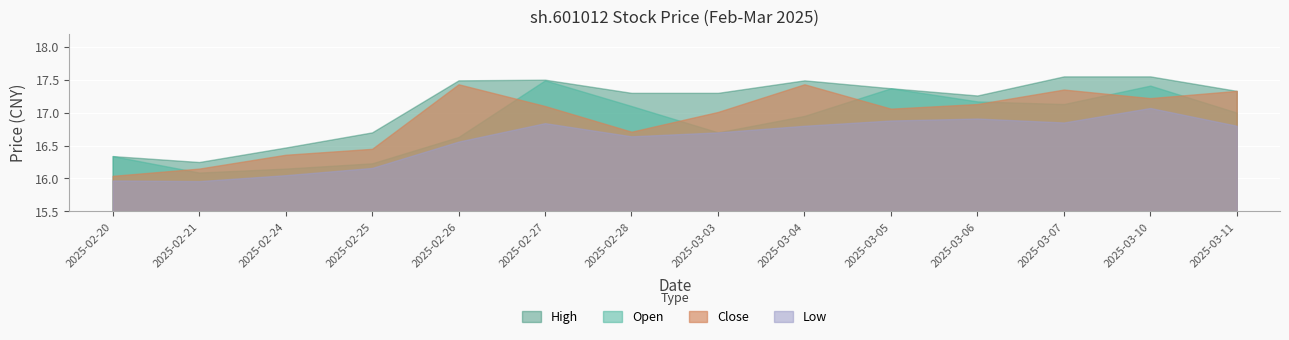

Which series has the largest total across all categories?

High